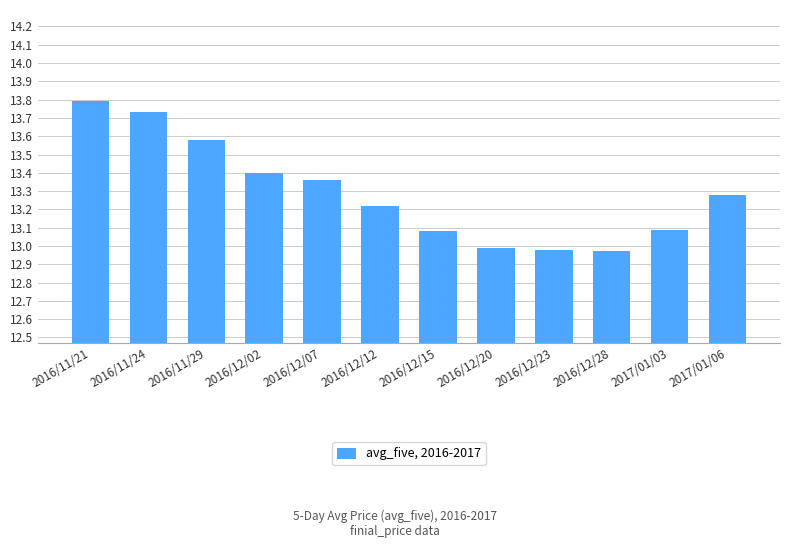

What is the sum of all values?

159.5